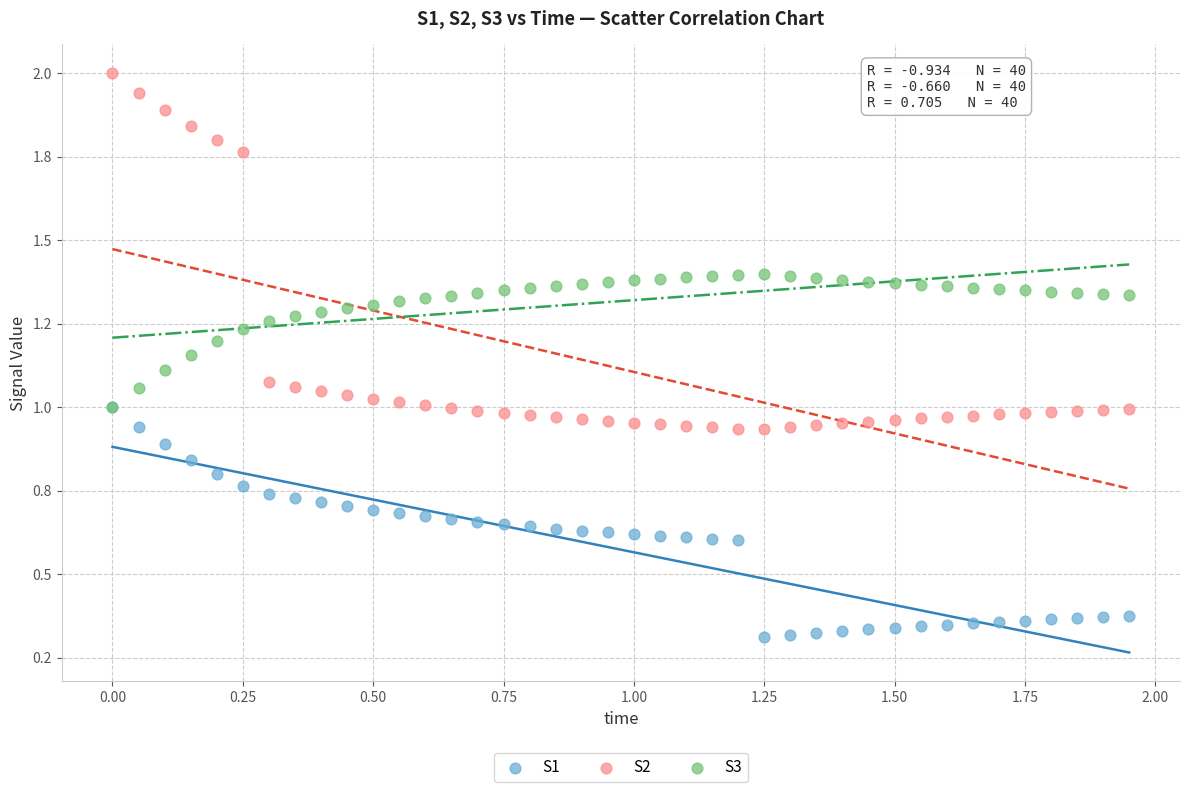

Which series has the largest Y range (max minus min)?

S2